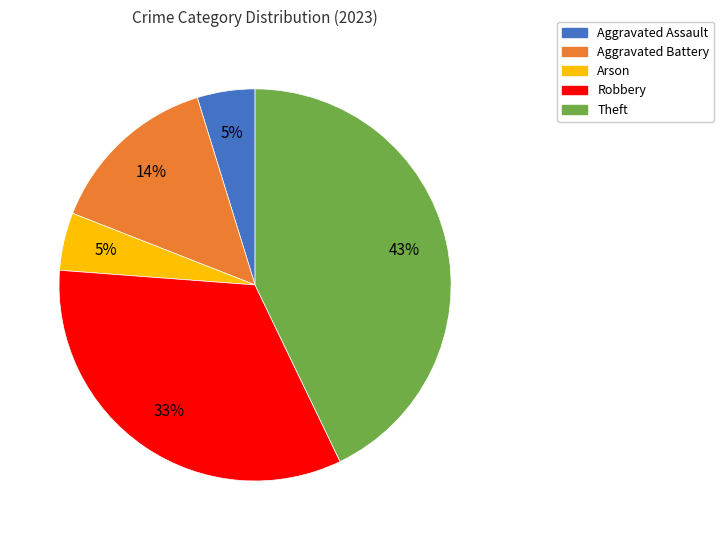

What percentage is the Aggravated Assault slice, to the nearest percent?

5%